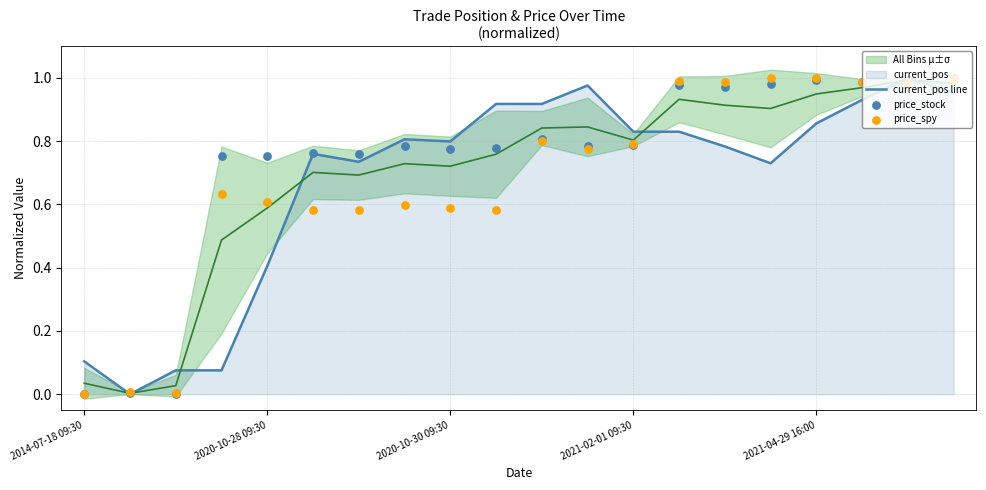

Which series reaches the minimum Y coordinate?

current_pos line